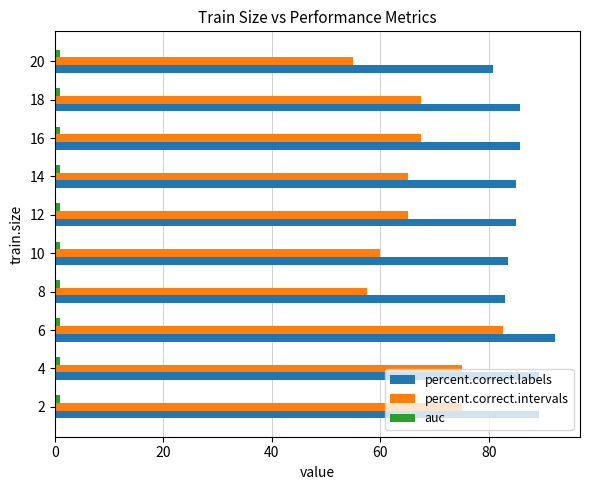

What is the greatest value displayed?

92.1